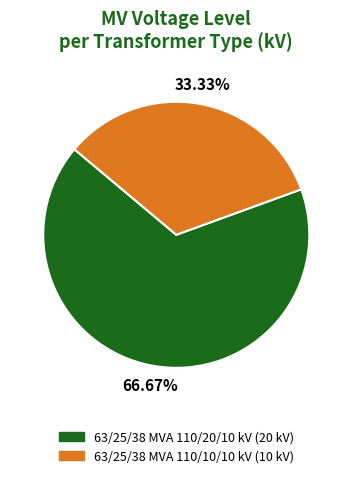

Is there a majority slice in this chart?

Yes